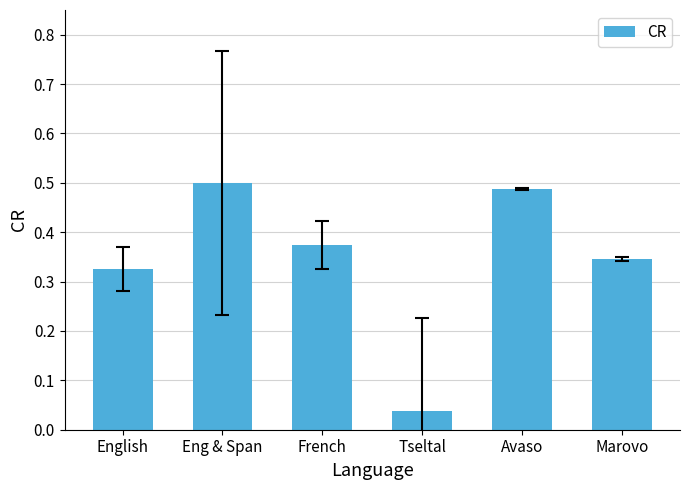

Is it true that the value at Tseltal is 0.1?

False